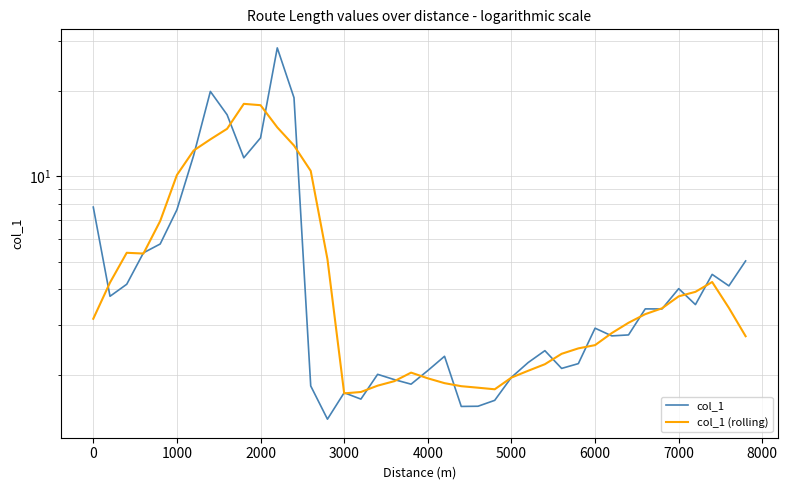

Which series has the largest range (max minus min)?

col_1